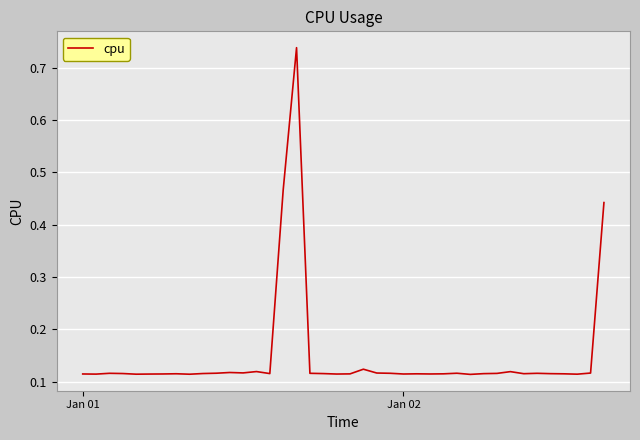

Does the chart display data point markers on the line(s)?

No